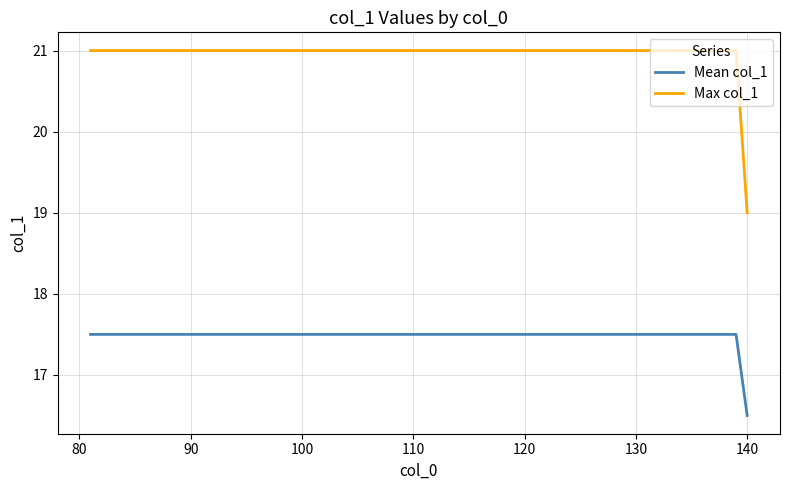

Which series has the widest spread of values?

Max col_1